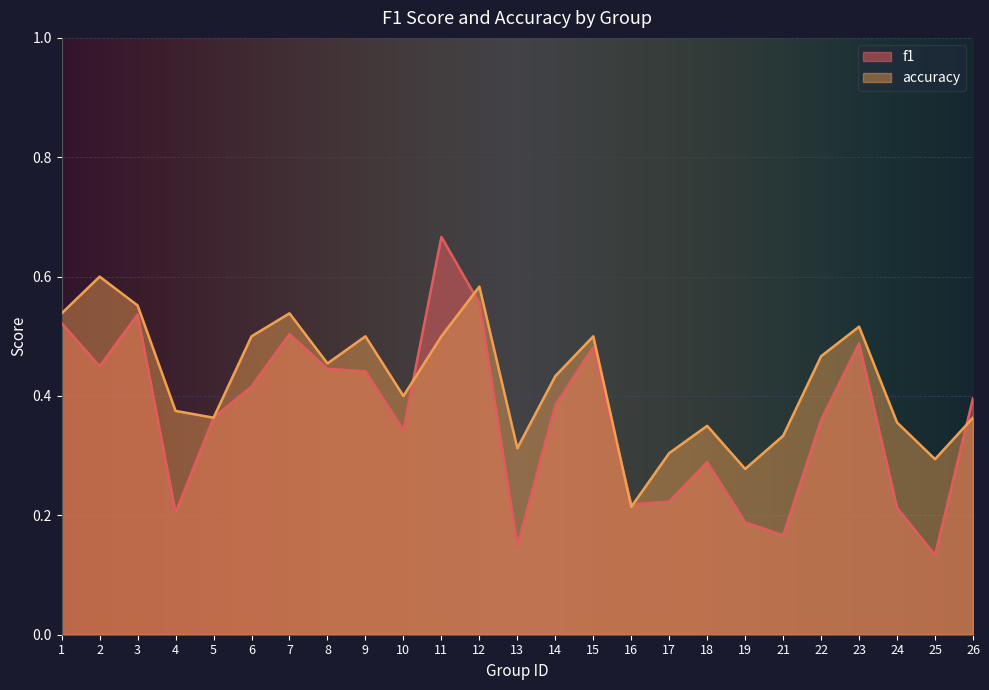

What is the greatest value displayed?

0.7